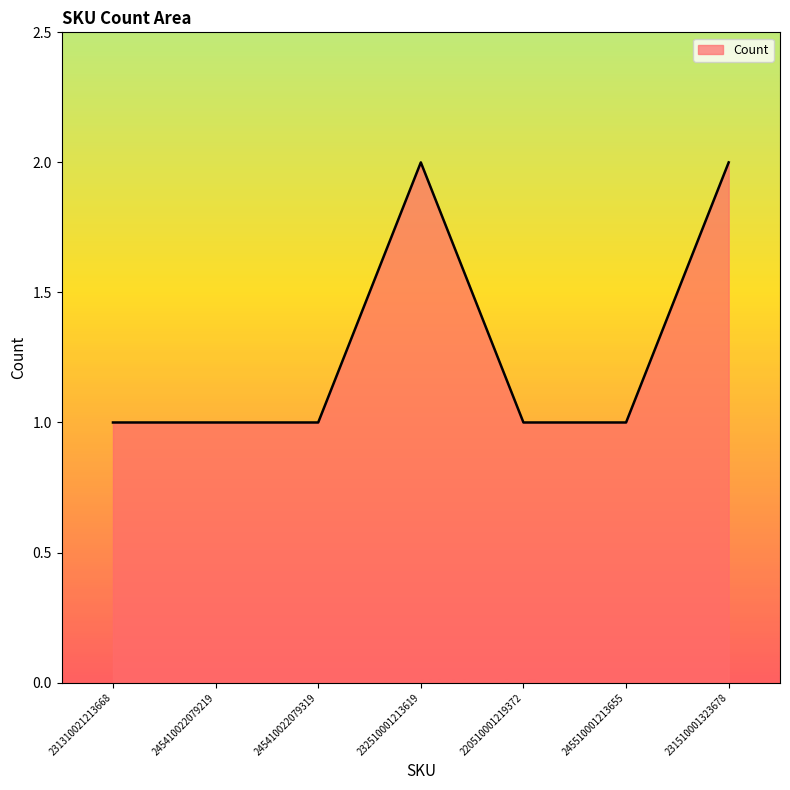

Approximately how many times larger is the value at 220510001219372 compared to 231310021213668?

1.0